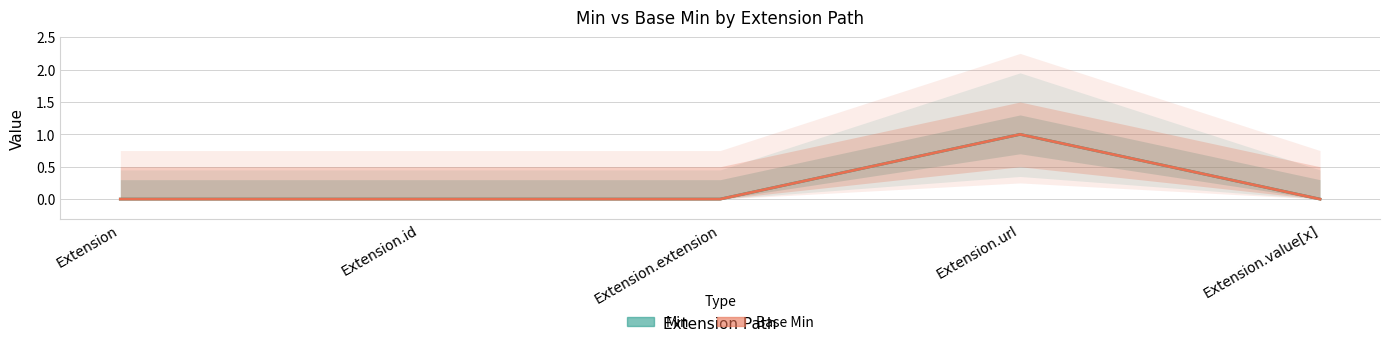

At which category is the sum across all series the highest?

Extension.url